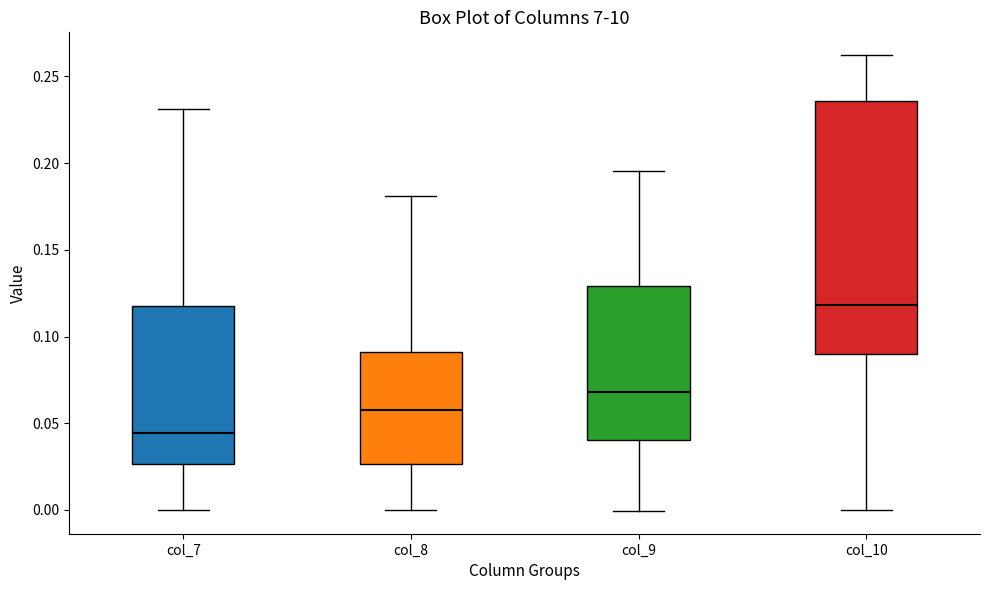

Where does the lower whisker of the box for col_8 end on the y-axis? The values are not printed on the chart, so give them approximately, as read against the axis.

0.000